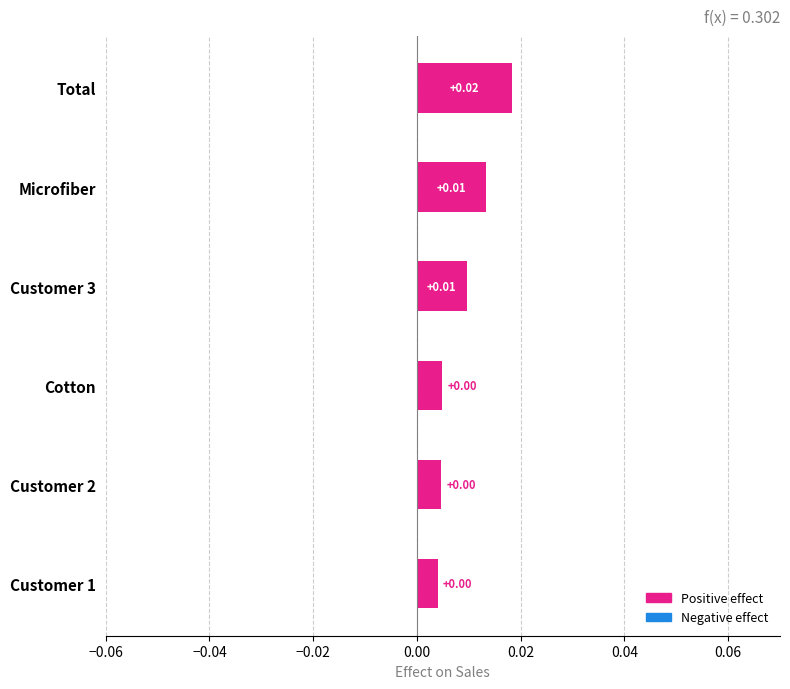

Which label corresponds to the largest value in the chart?

Total